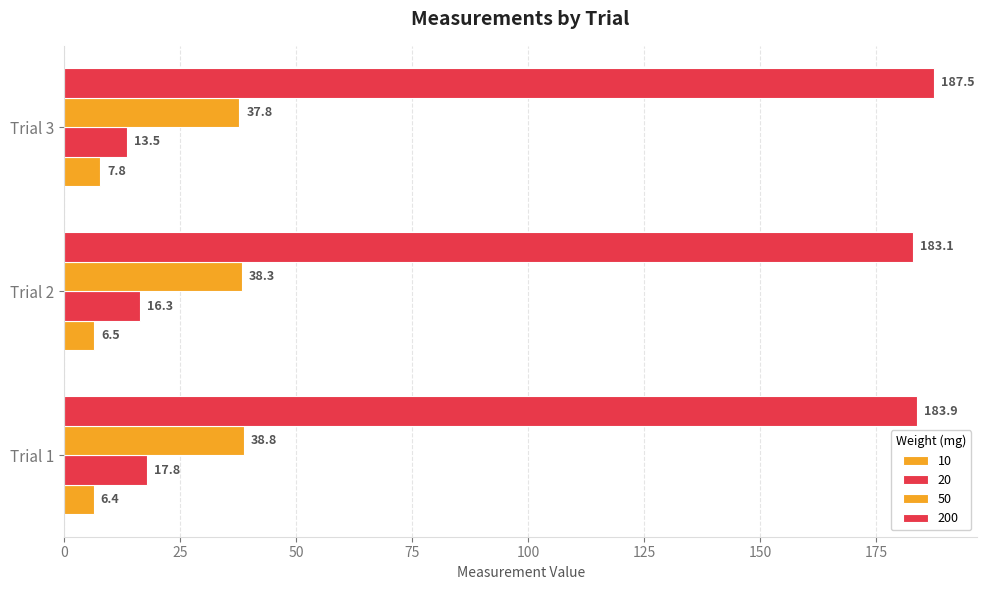

True or false: 20 has a value of 16.3 at Trial 2.

True